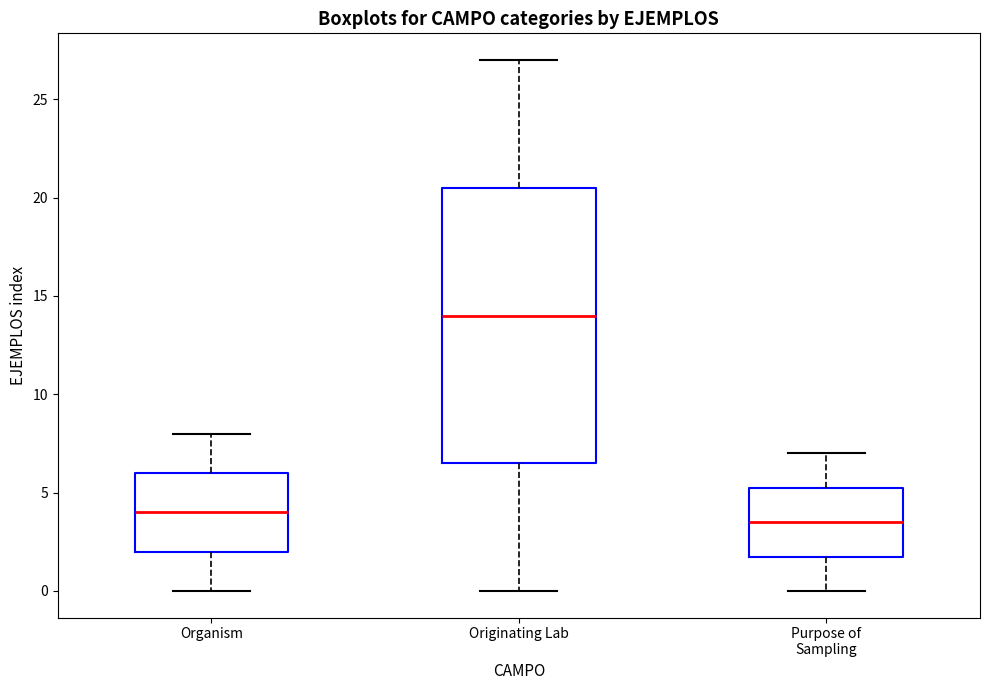

Reading left to right, transcribe this box plot: for each box, give where its median line is, the range the box spans, and where its two whiskers end, as read against the y-axis. The values are not printed on the chart, so give them approximately, as read against the axis.

Organism: median 4.0, box 2.0 to 6.0, whiskers 0.0 to 8.0
Originating Lab: median 14.0, box 6.5 to 20.5, whiskers 0.0 to 27.0
Purpose of Sampling: median 3.5, box 2.0 to 5.5, whiskers 0.0 to 7.0